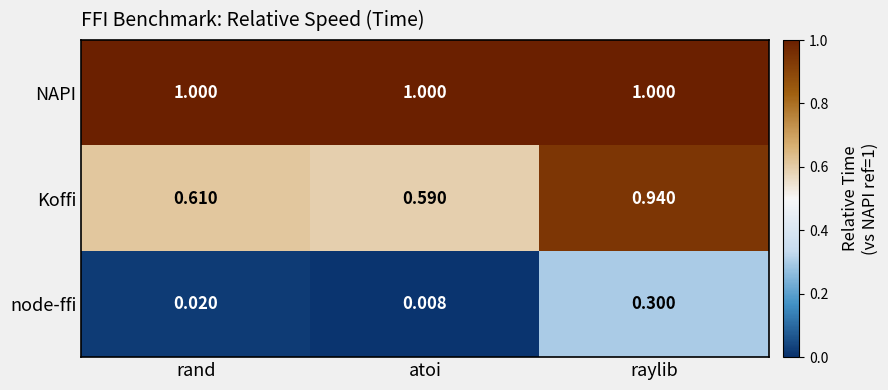

At how many categories does at least one series exceed 0?

3